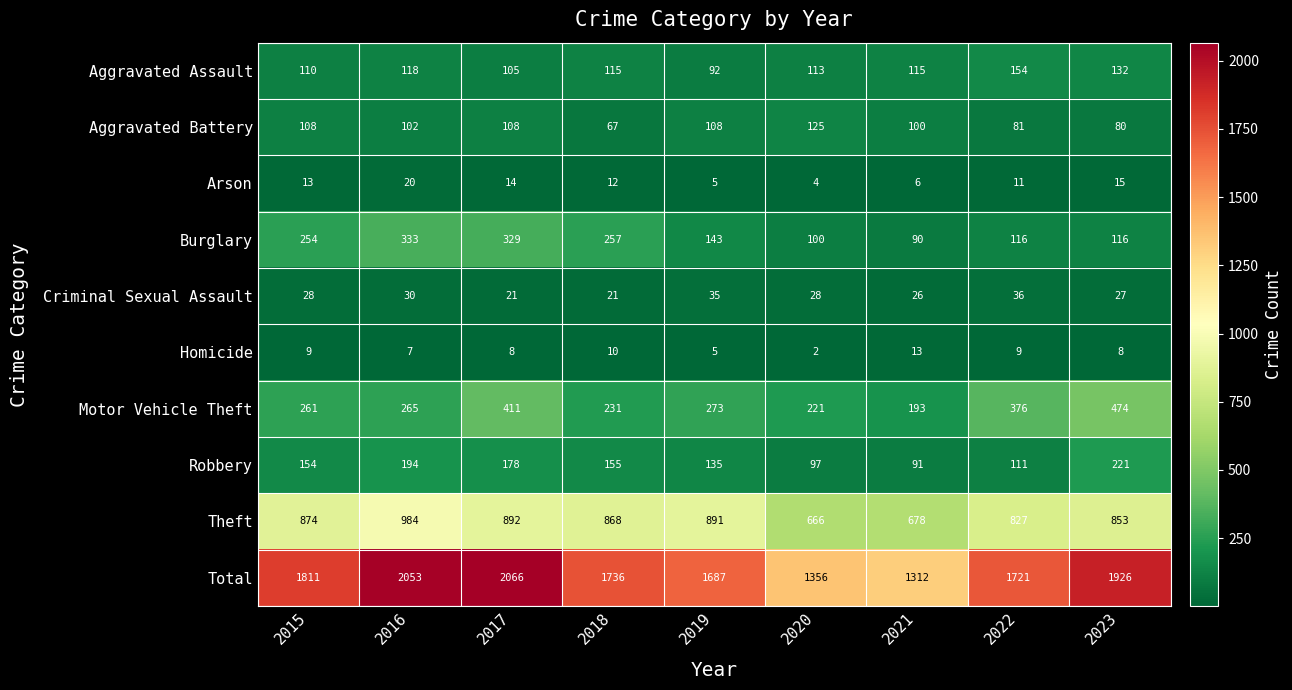

Which series has the largest range (max minus min)?

Total